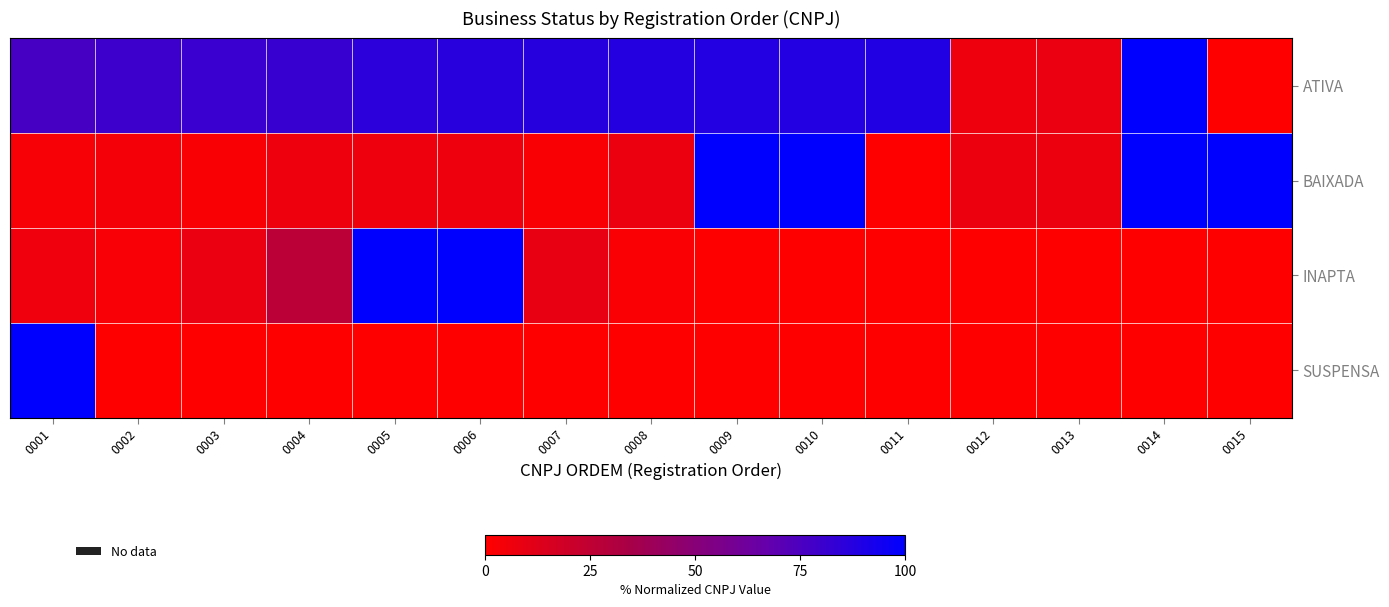

Which category has the highest value across all series?

0014